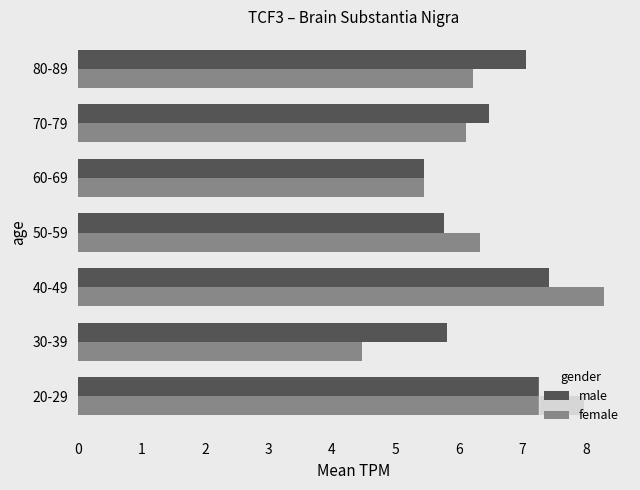

Is it true that female equals 3.6 at 60-69?

False